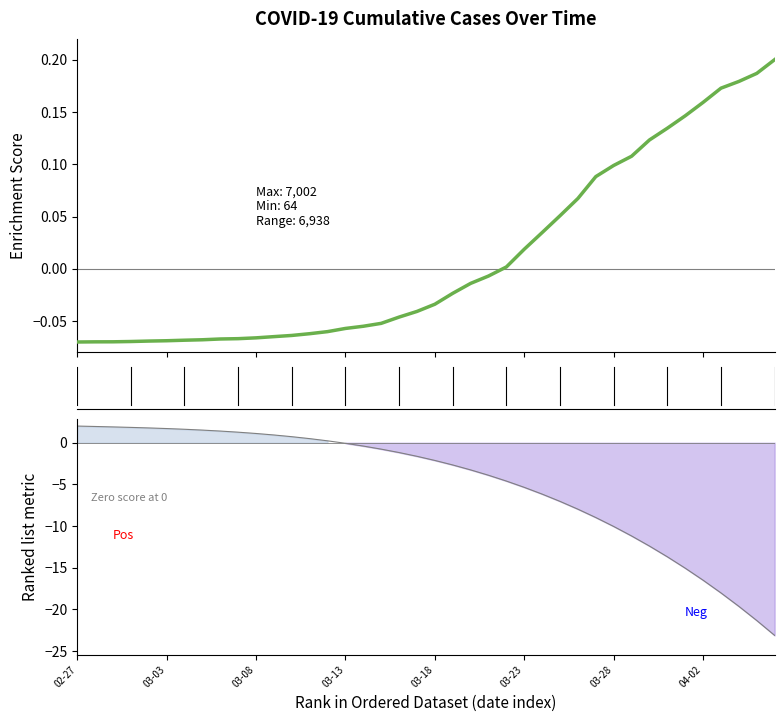

What is the smallest value displayed?

-0.1